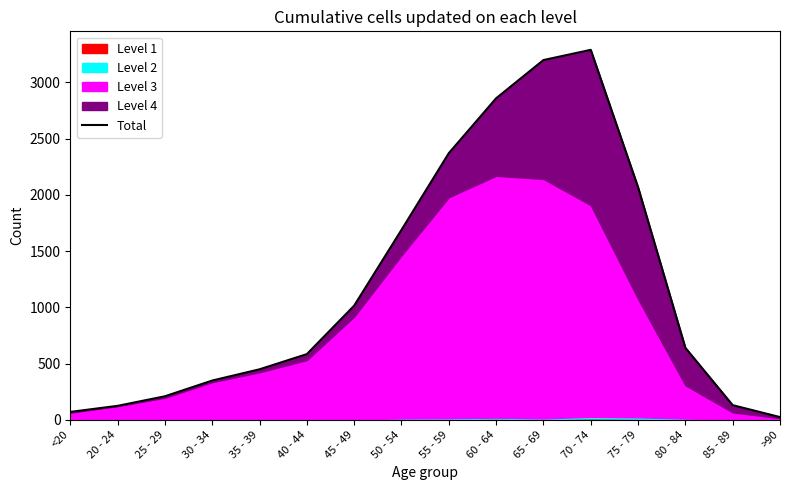

True or false: the data shows 311 at 25 - 29.

False